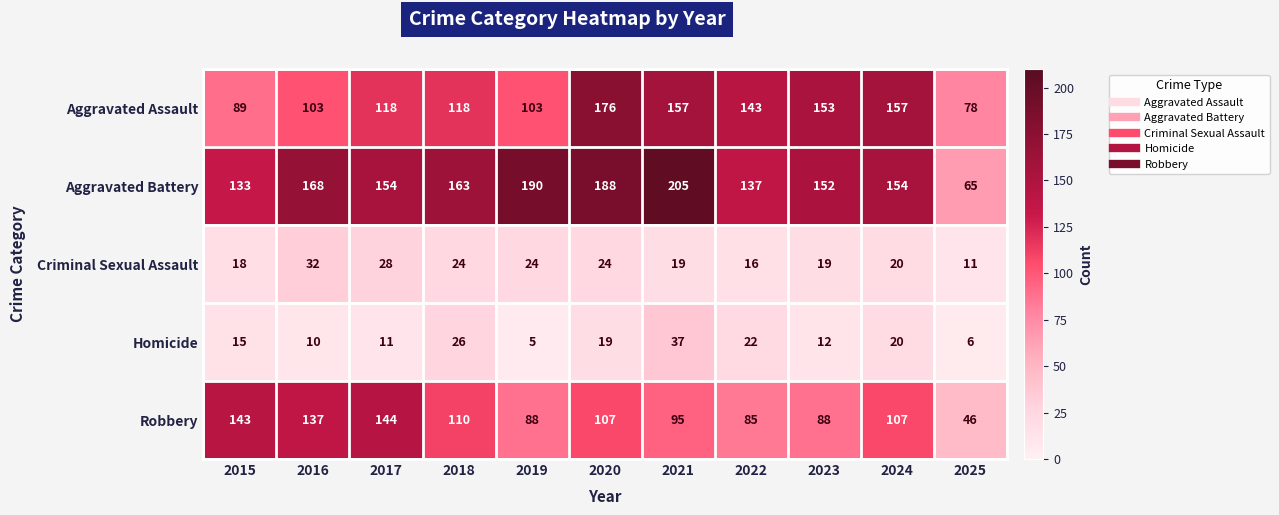

Rank the series by their maximum value, from lowest to highest.

Criminal Sexual Assault, Homicide, Robbery, Aggravated Assault, Aggravated Battery